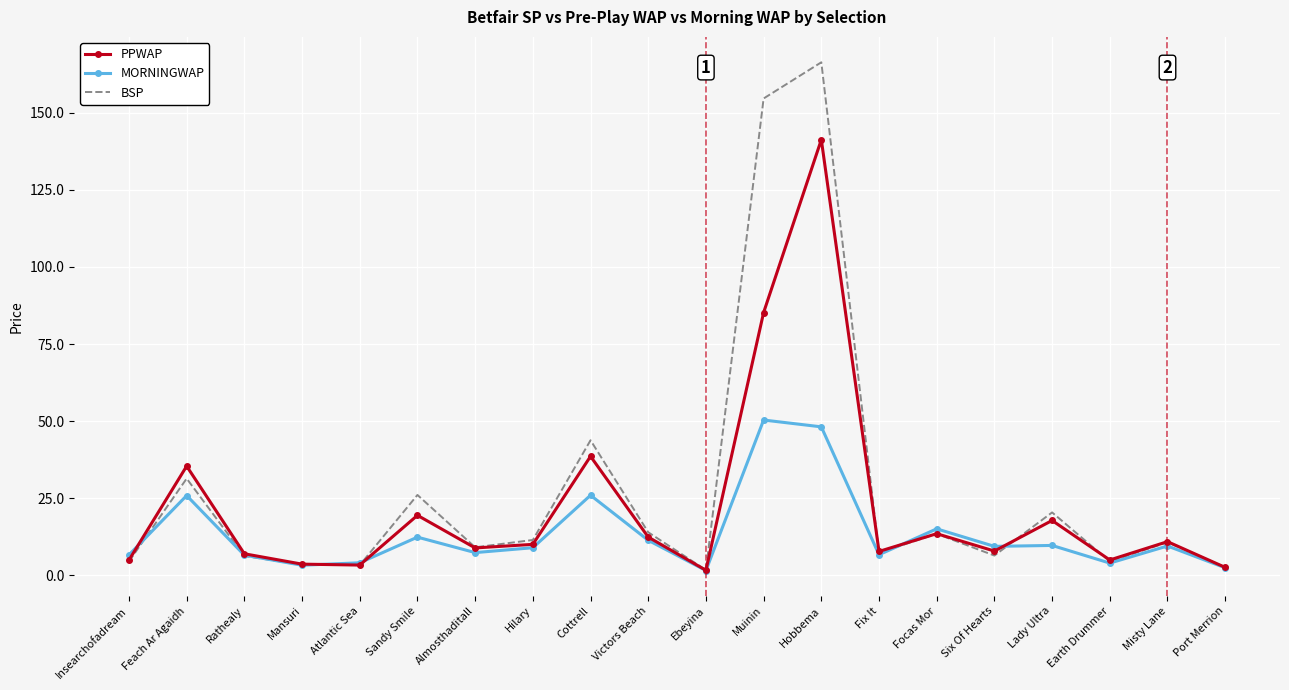

Which category has the highest value in the PPWAP series?

Hobbema